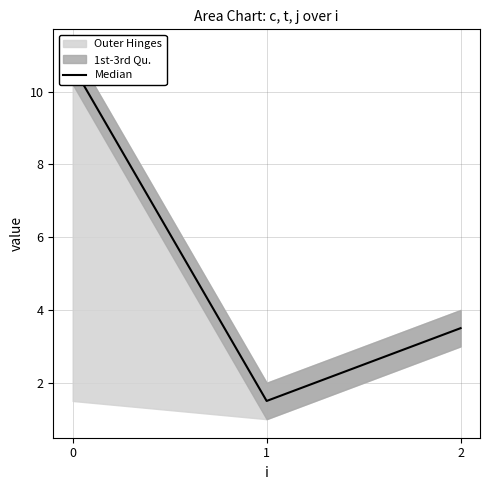

The chart shows a value of 17.3 at 0. True or false?

False